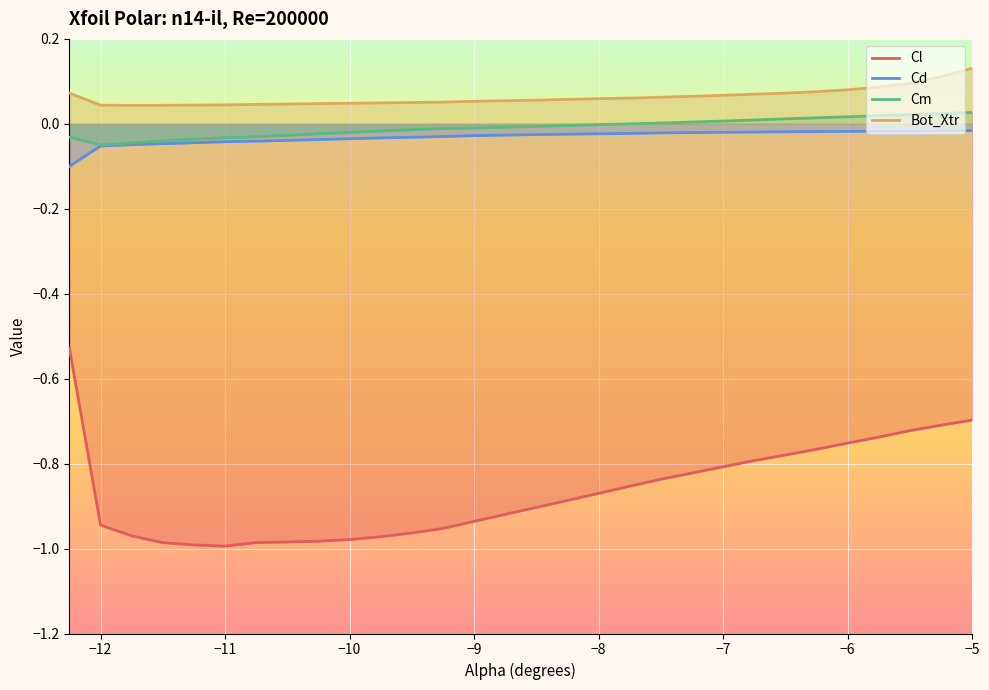

How many data points in Cm are above 0?

11